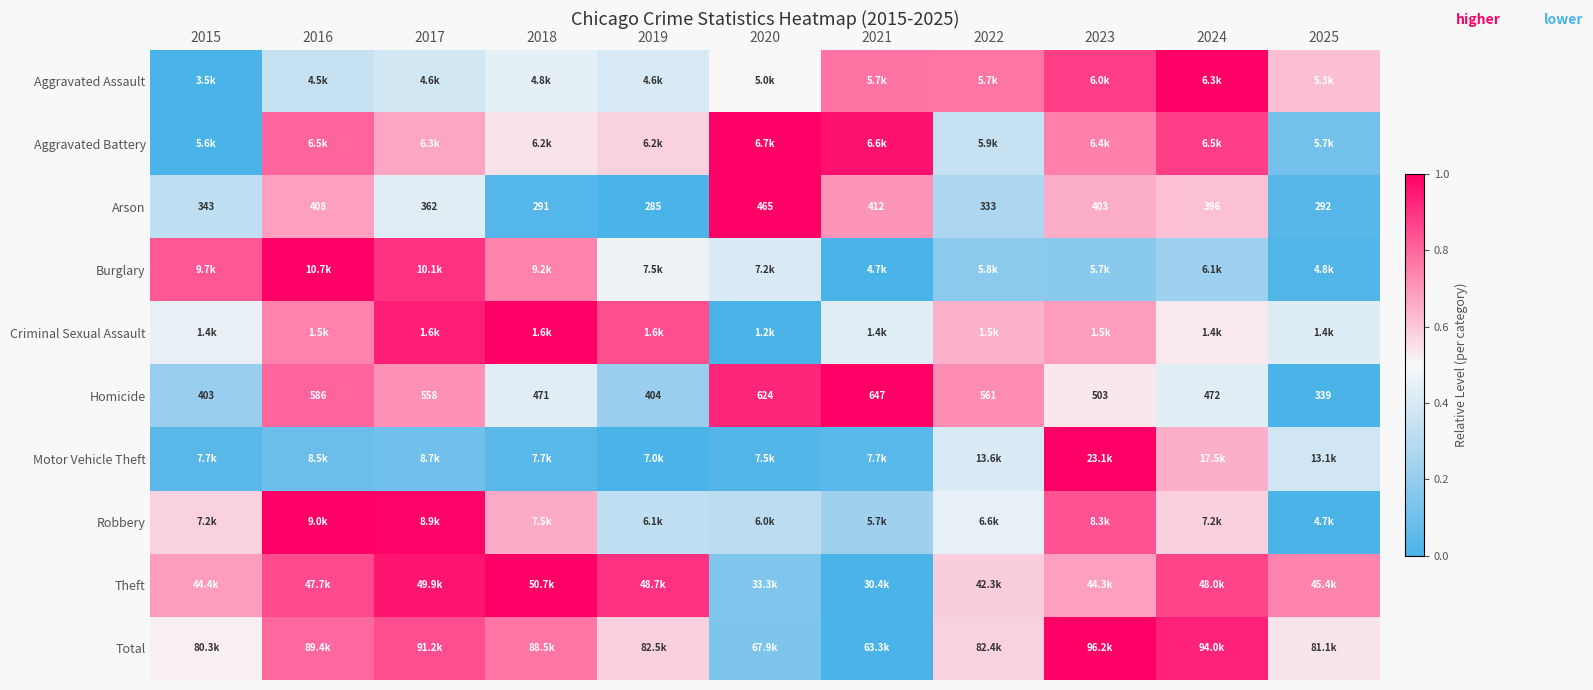

Which has a higher value, 2019 or 2021?

2021